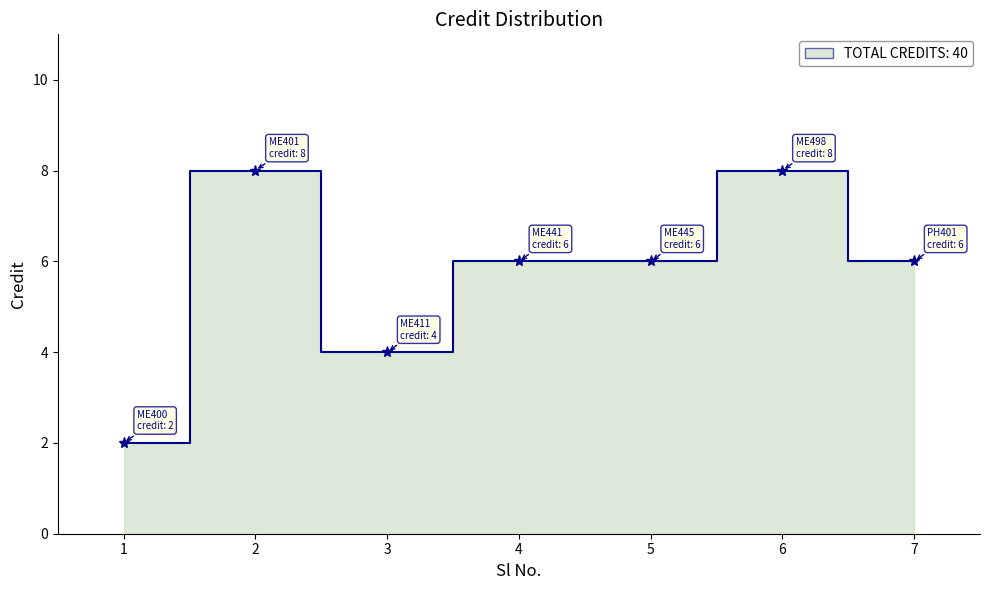

What is the difference between the maximum and minimum values?

6